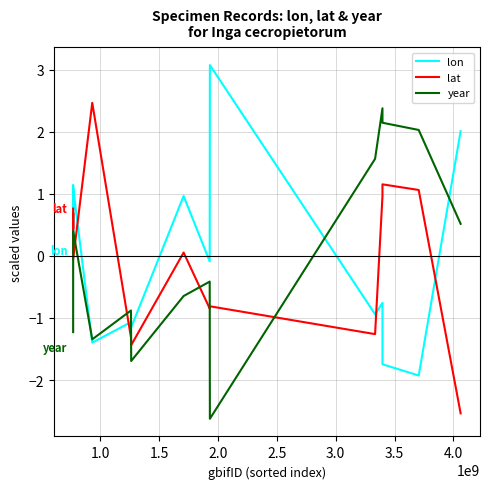

What is the minimum value shown in the chart?

-2.6